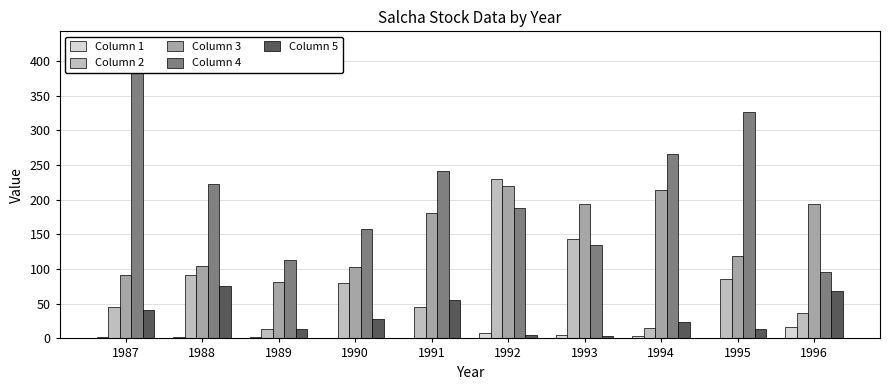

What value does the Column 5 series have at 1995?

13.6